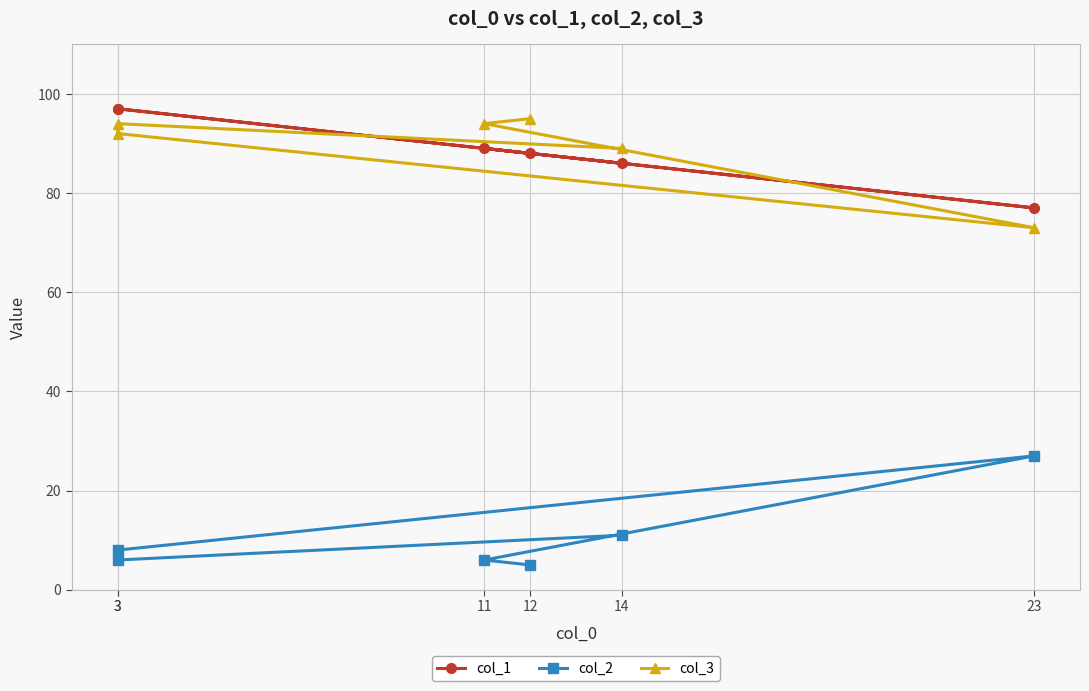

What value does the col_3 series have at 14, to the nearest 10?

90